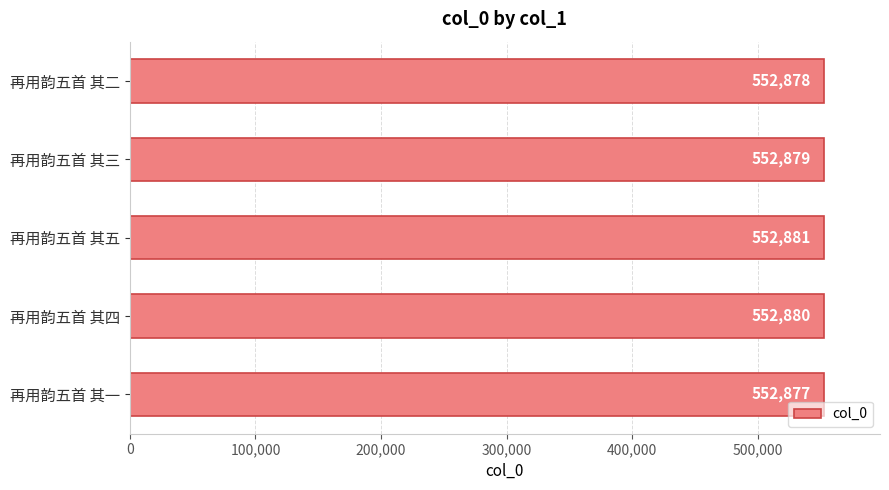

Count the values in the range 552878 to 552880.

3